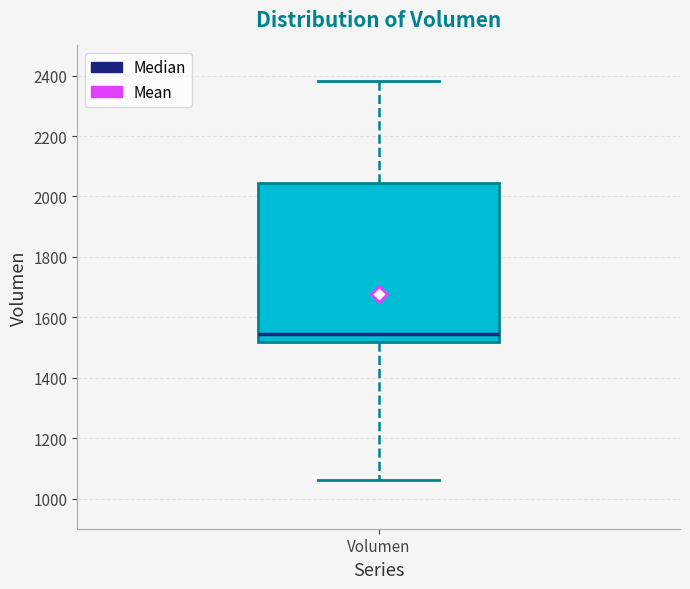

Where is the upper edge of the box for Volumen on the y-axis? The values are not printed on the chart, so give them approximately, as read against the axis.

2040